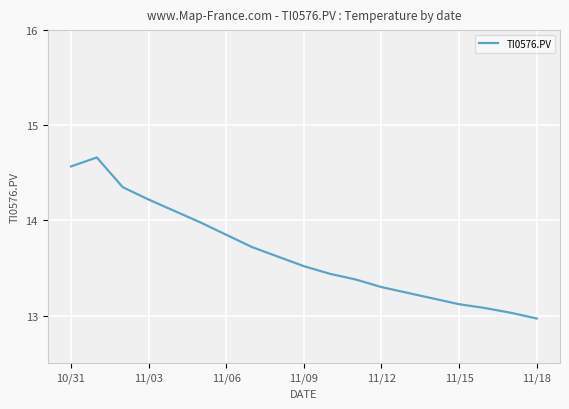

What is the smallest value displayed?

13.0